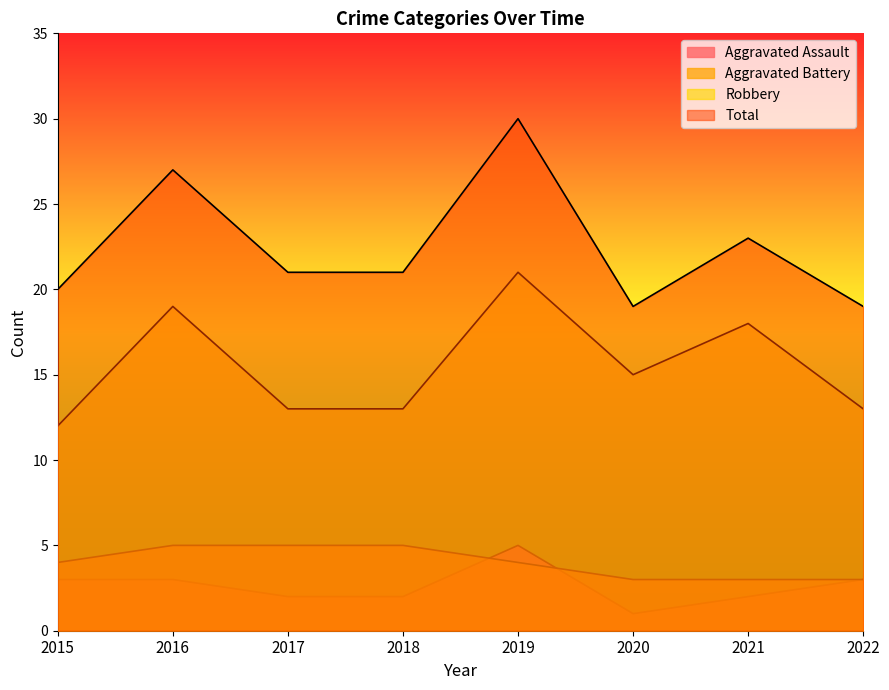

What is the difference between the maximum and minimum values in the Aggravated Battery series?

2